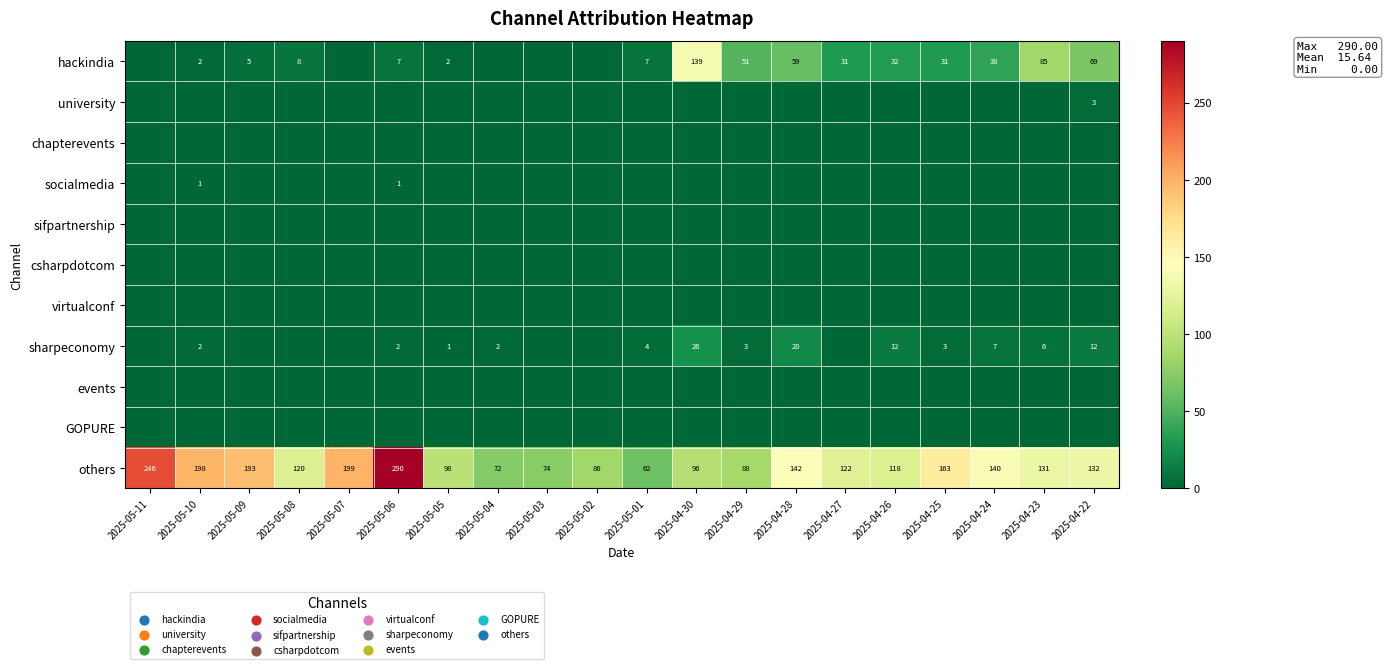

True or false: socialmedia has a value of 1 at 2025-05-06.

True